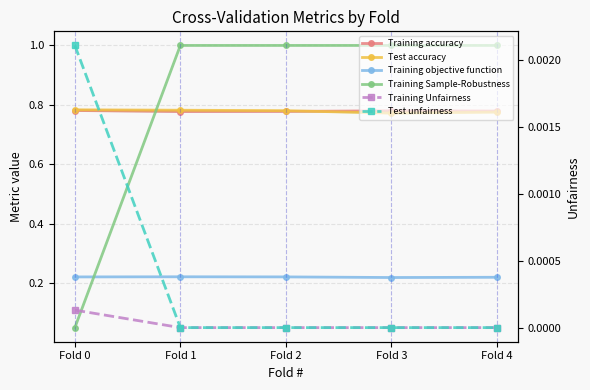

Which series has the largest total across all categories?

Training Sample-Robustness